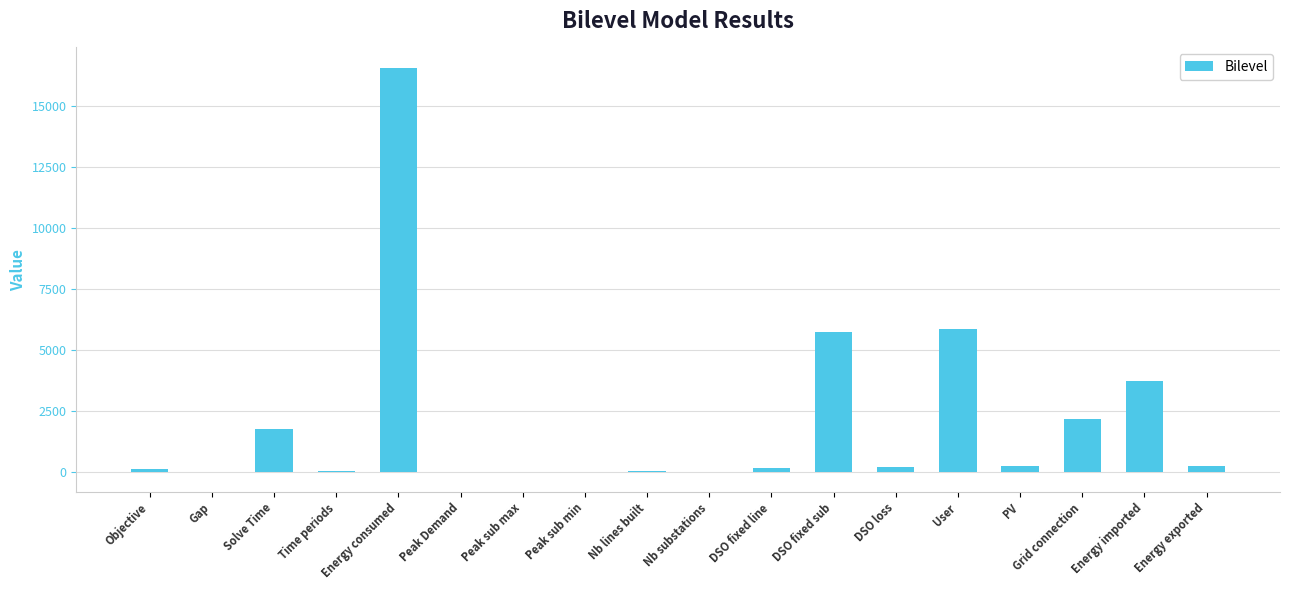

What is the sum of all values?

36857.0